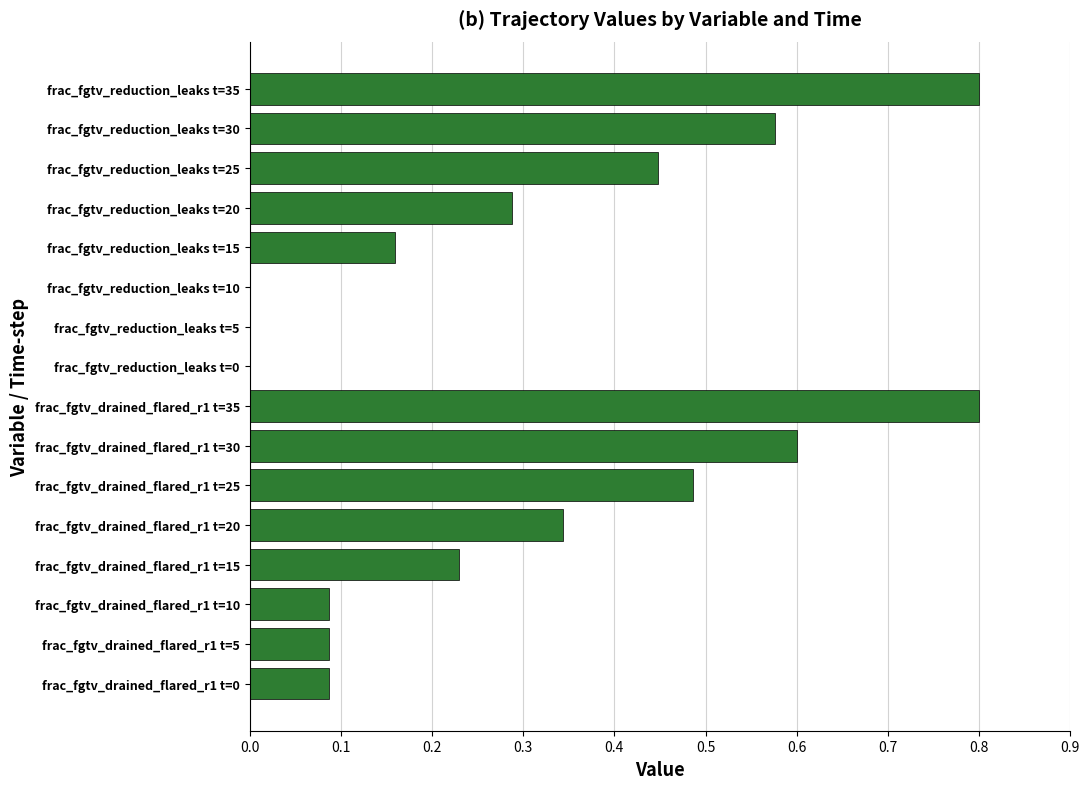

Does the chart contain stacked bars?

No